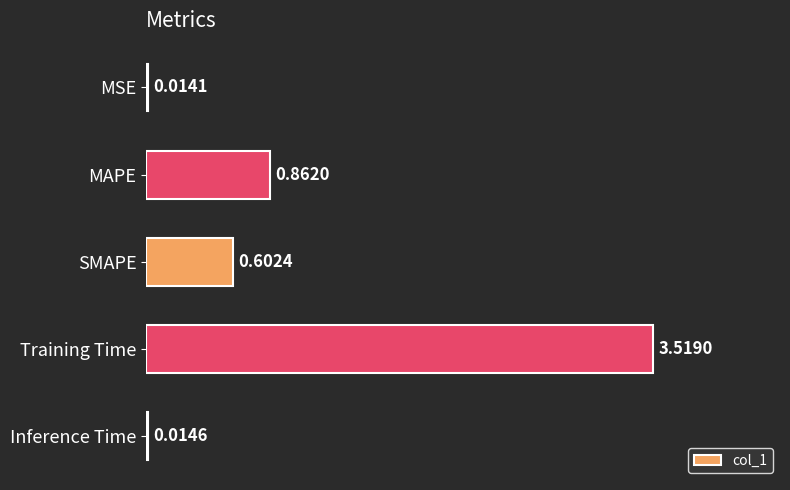

List the labels in order of value, smallest first.

MSE, Inference Time, SMAPE, MAPE, Training Time